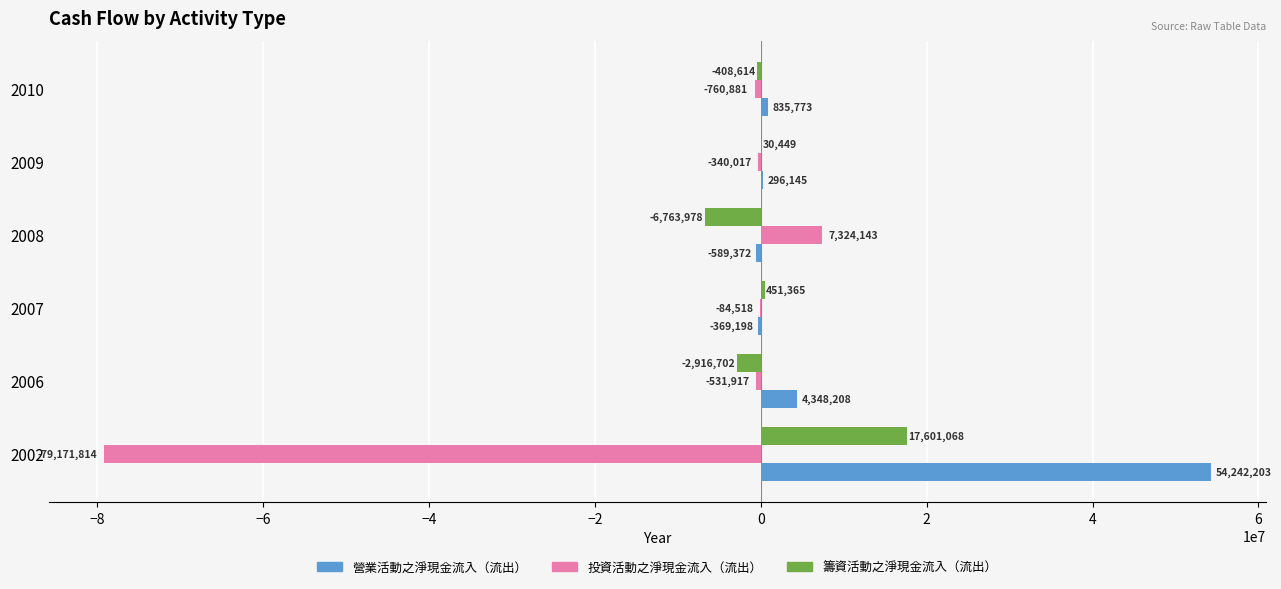

What are all the series names shown in the legend?

營業活動之淨現金流入（流出）, 投資活動之淨現金流入（流出）, 籌資活動之淨現金流入（流出）